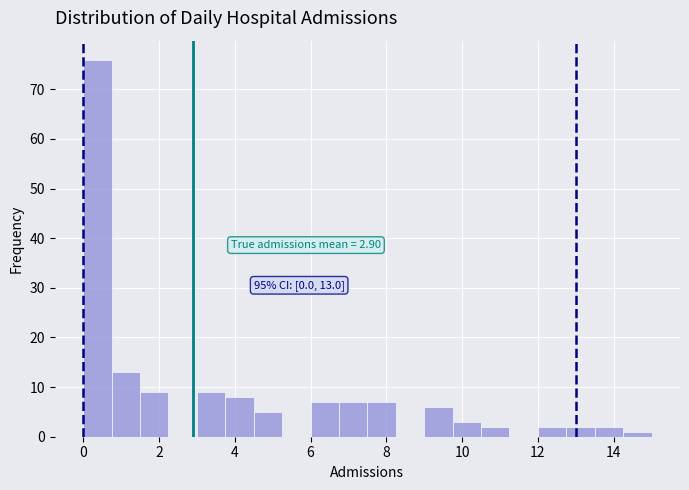

Around what value on the x-axis is the tallest bar? Give the approximate position of its centre, as read against the axis.

0.4